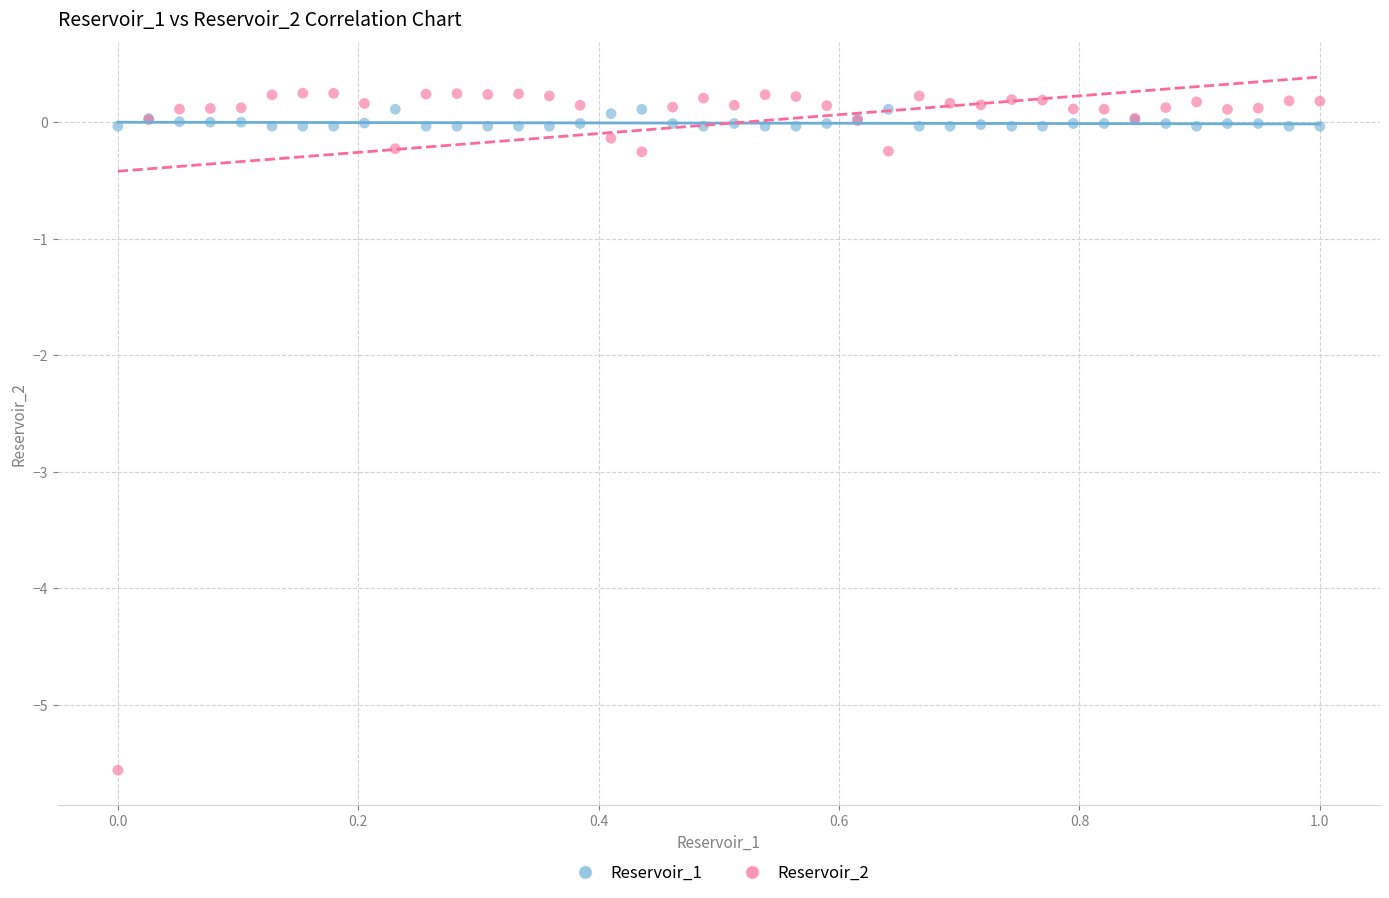

Which series reaches the maximum Y coordinate?

Reservoir_2